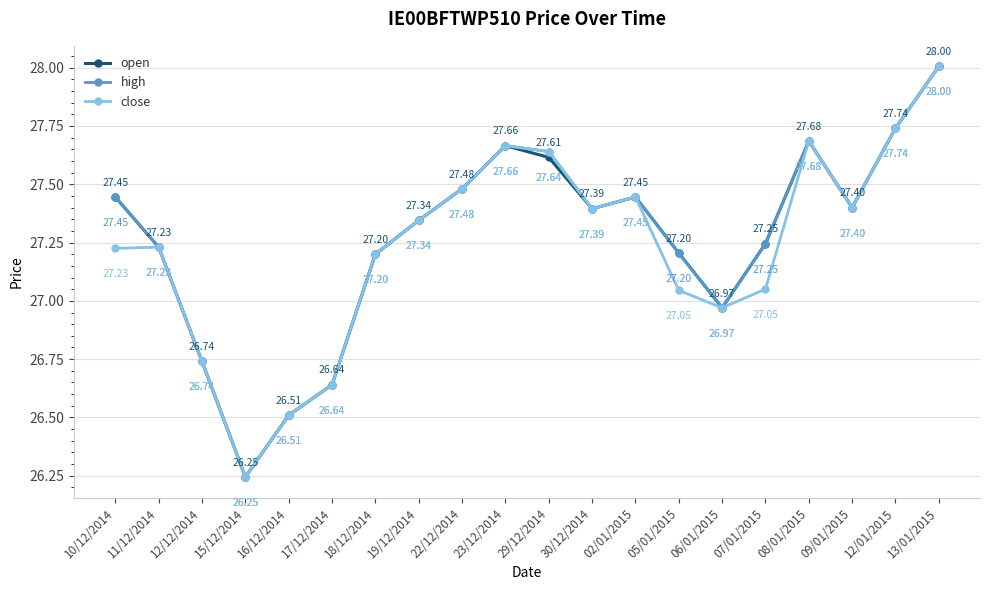

In high, how many points are higher than both neighbors (excluding endpoints)?

3